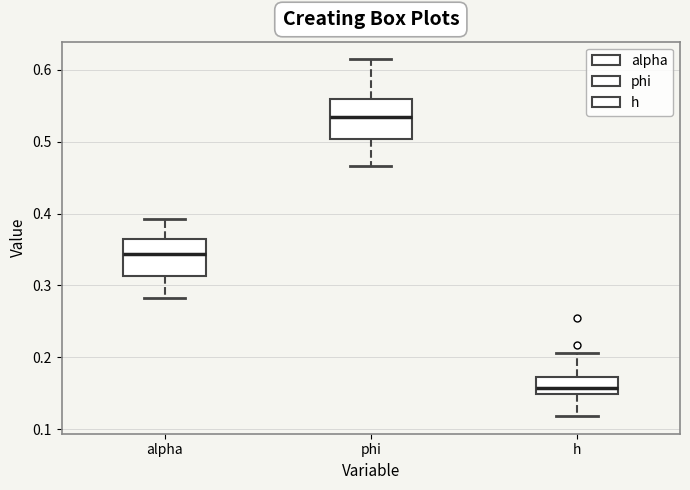

Where does the lower whisker of the box for h end on the y-axis? The values are not printed on the chart, so give them approximately, as read against the axis.

0.12